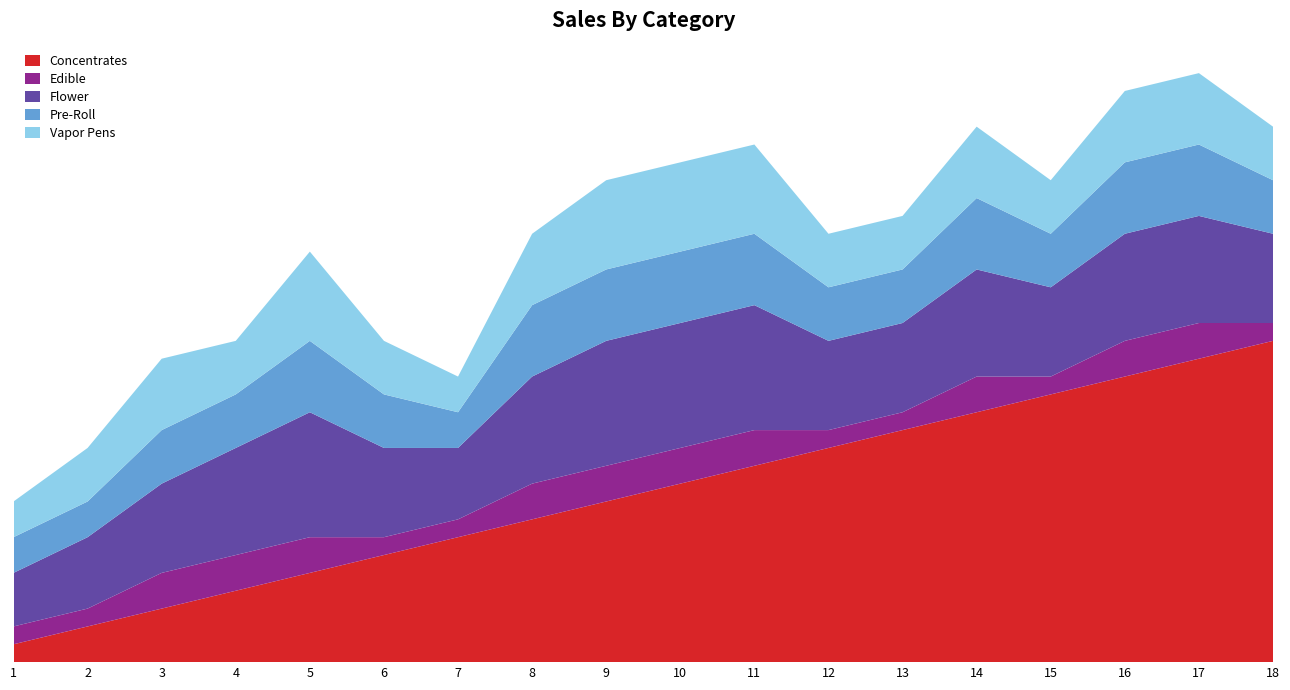

Reading left to right, list all the values displayed in this chart.

Concentrates: 1=1	2=2	3=3	4=4	5=5	6=6	7=7	8=8	9=9	10=10	11=11	12=12	13=13	14=14	15=15	16=16	17=17	18=18
Edible: 1=1	2=1	3=2	4=2	5=2	6=1	7=1	8=2	9=2	10=2	11=2	12=1	13=1	14=2	15=1	16=2	17=2	18=1
Flower: 1=3	2=4	3=5	4=6	5=7	6=5	7=4	8=6	9=7	10=7	11=7	12=5	13=5	14=6	15=5	16=6	17=6	18=5
Pre-Roll: 1=2	2=2	3=3	4=3	5=4	6=3	7=2	8=4	9=4	10=4	11=4	12=3	13=3	14=4	15=3	16=4	17=4	18=3
Vapor Pens: 1=2	2=3	3=4	4=3	5=5	6=3	7=2	8=4	9=5	10=5	11=5	12=3	13=3	14=4	15=3	16=4	17=4	18=3